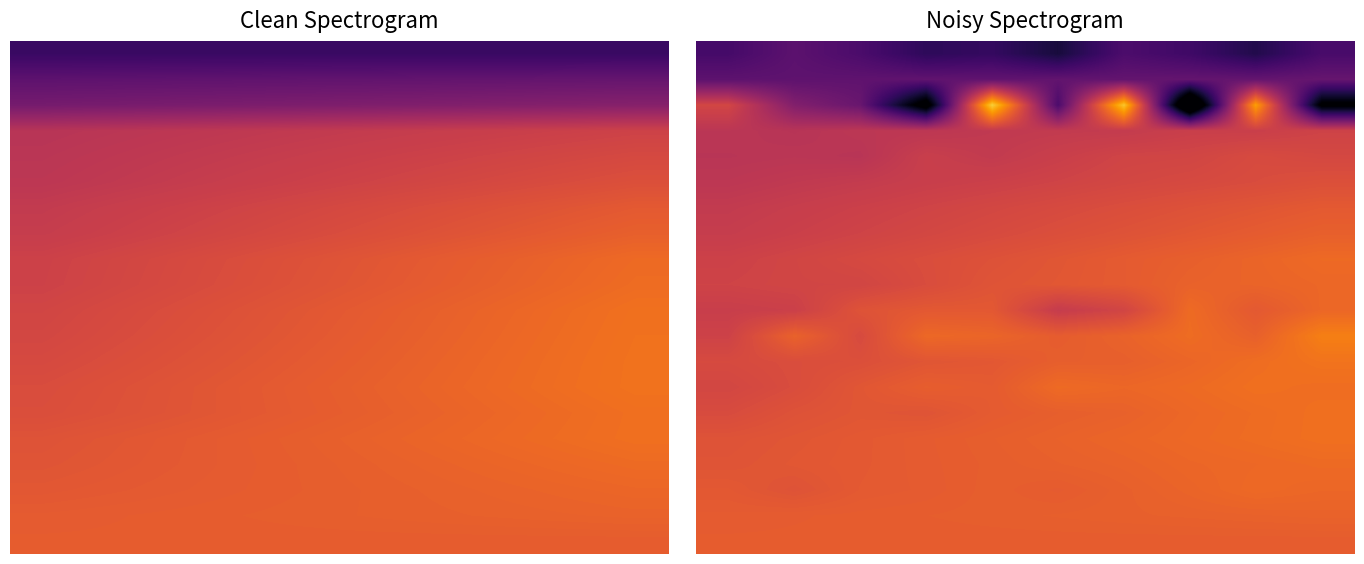

What is the total value across all series at 0?

-86.8